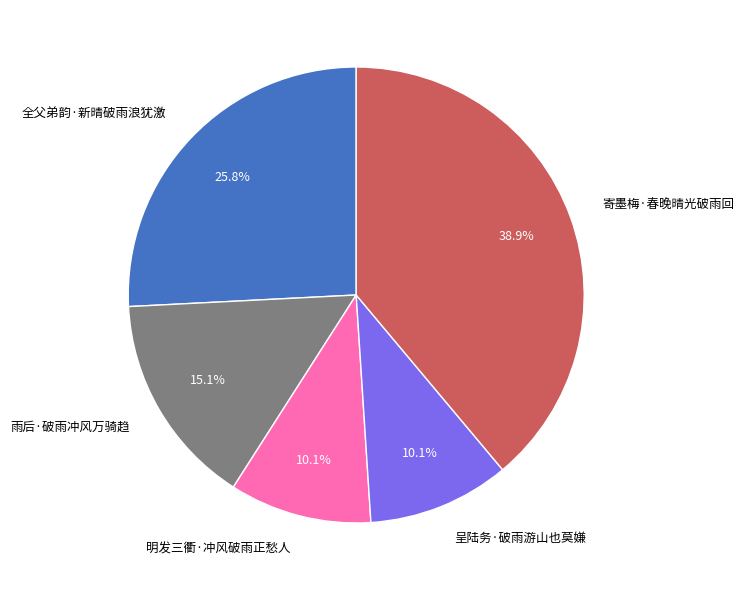

To the nearest percent, what percentage of the pie is 明发三衢·冲风破雨正愁人?

10%